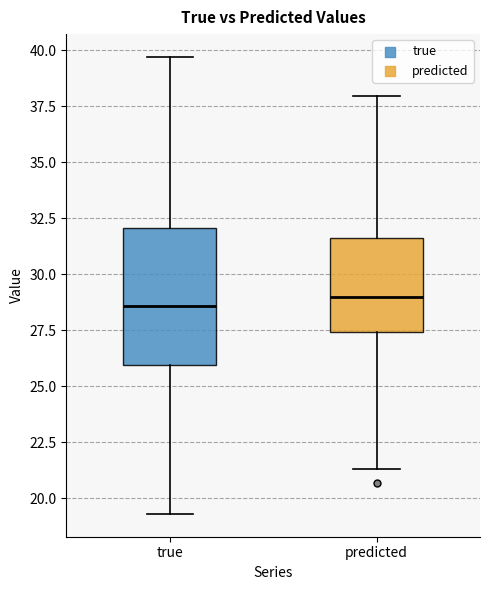

Where does the upper whisker of the box for true end on the y-axis? The values are not printed on the chart, so give them approximately, as read against the axis.

39.5